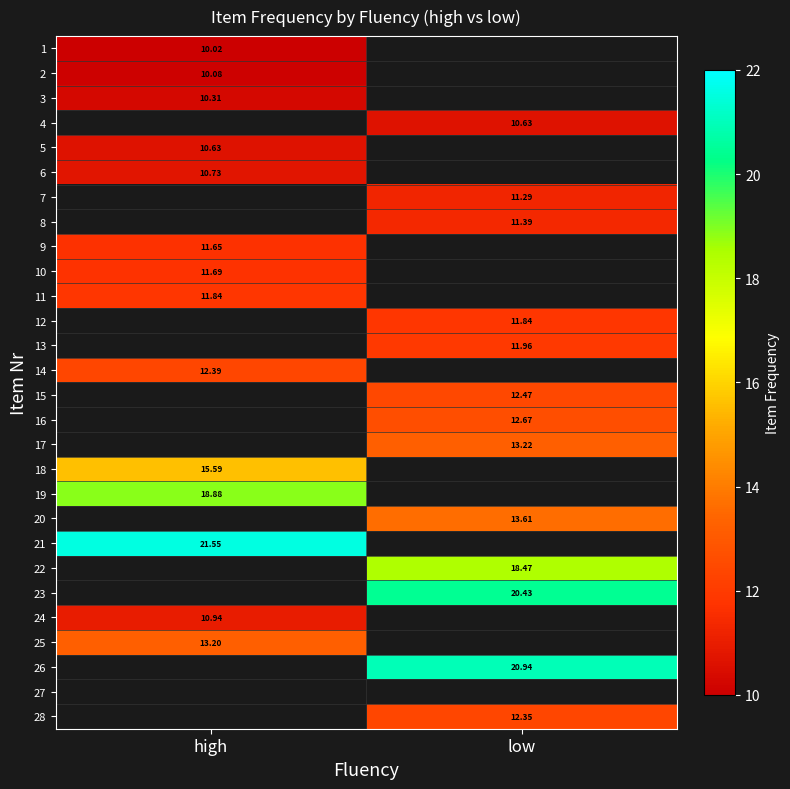

Is the value of 7 at low greater than the value of 22 at high?

No